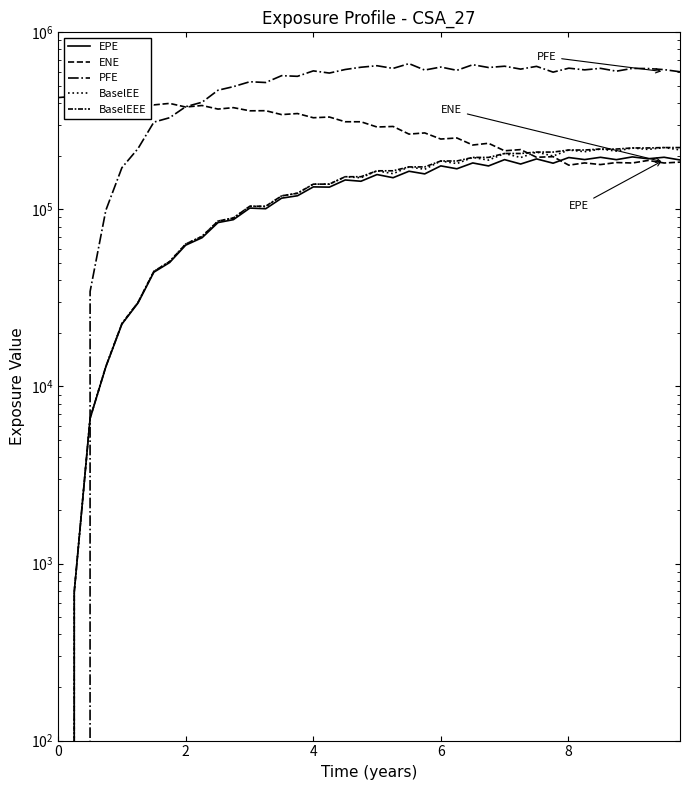

In ENE, how many points are lower than both neighbors (excluding endpoints)?

18